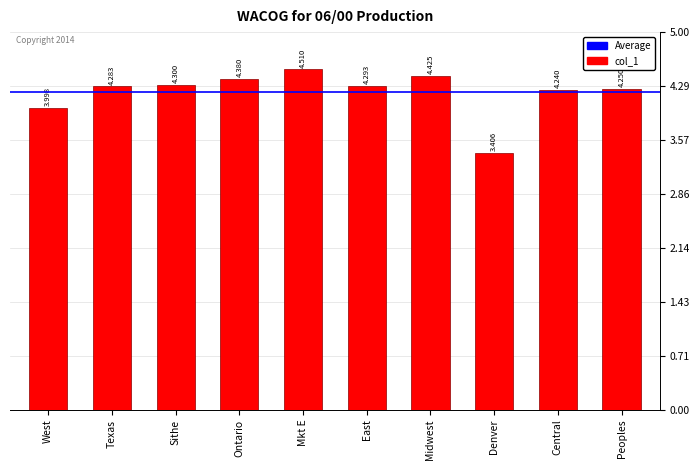

How many data points are less than 4?

2